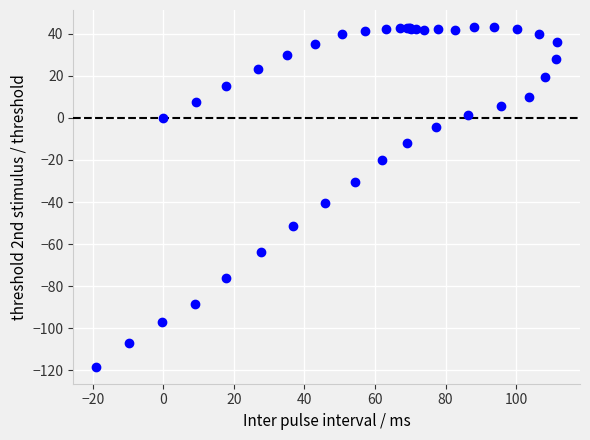

What Y value in the scatter plot is closest to -37?

-40.3